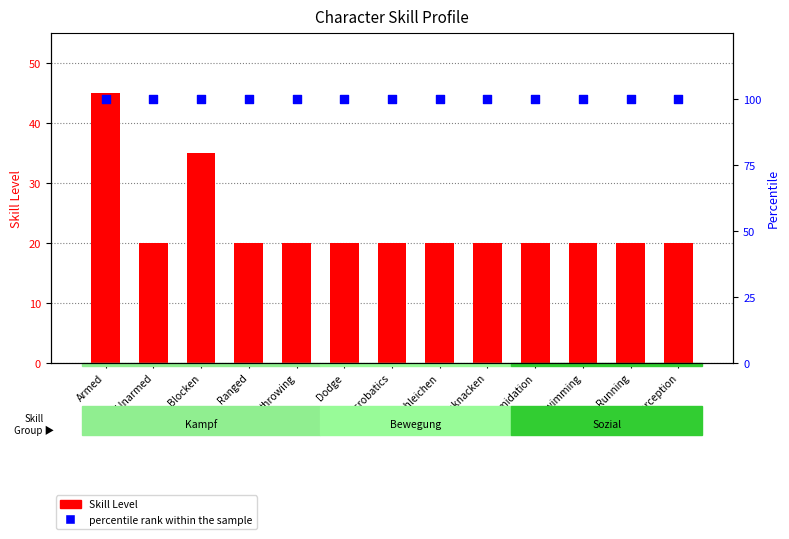

Which series has the widest spread of Y values?

Skill Level